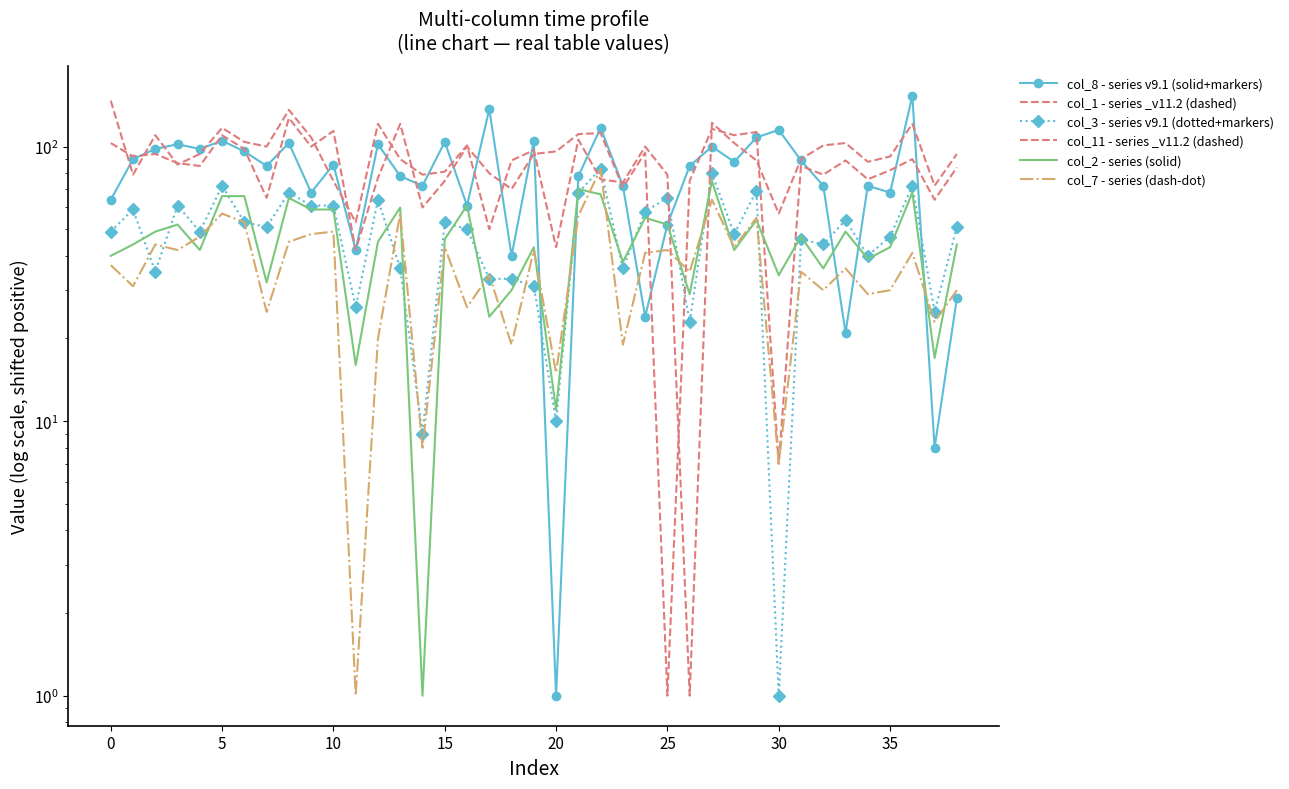

What is the label of the 23rd point from the right?

16